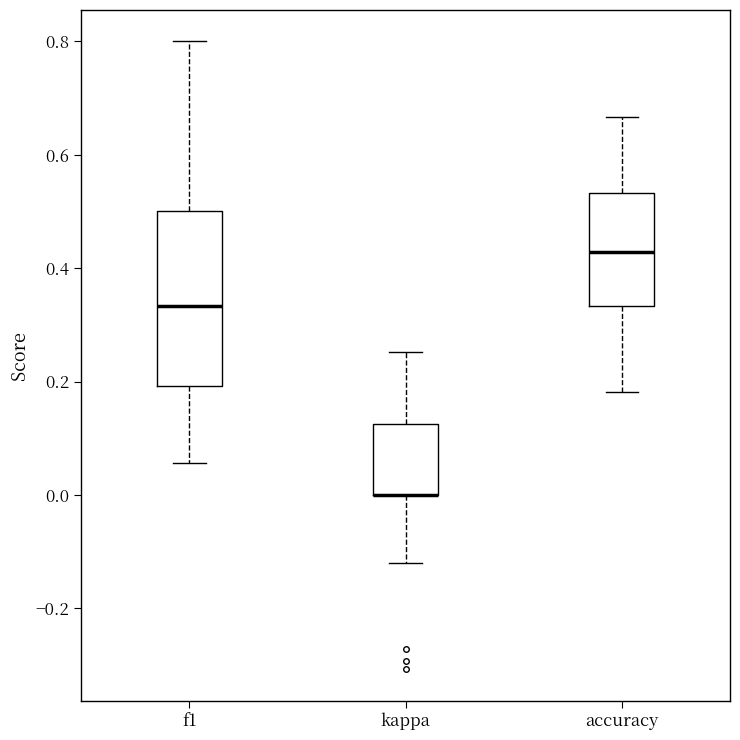

Where is the upper edge of the box for kappa on the y-axis? The values are not printed on the chart, so give them approximately, as read against the axis.

0.12